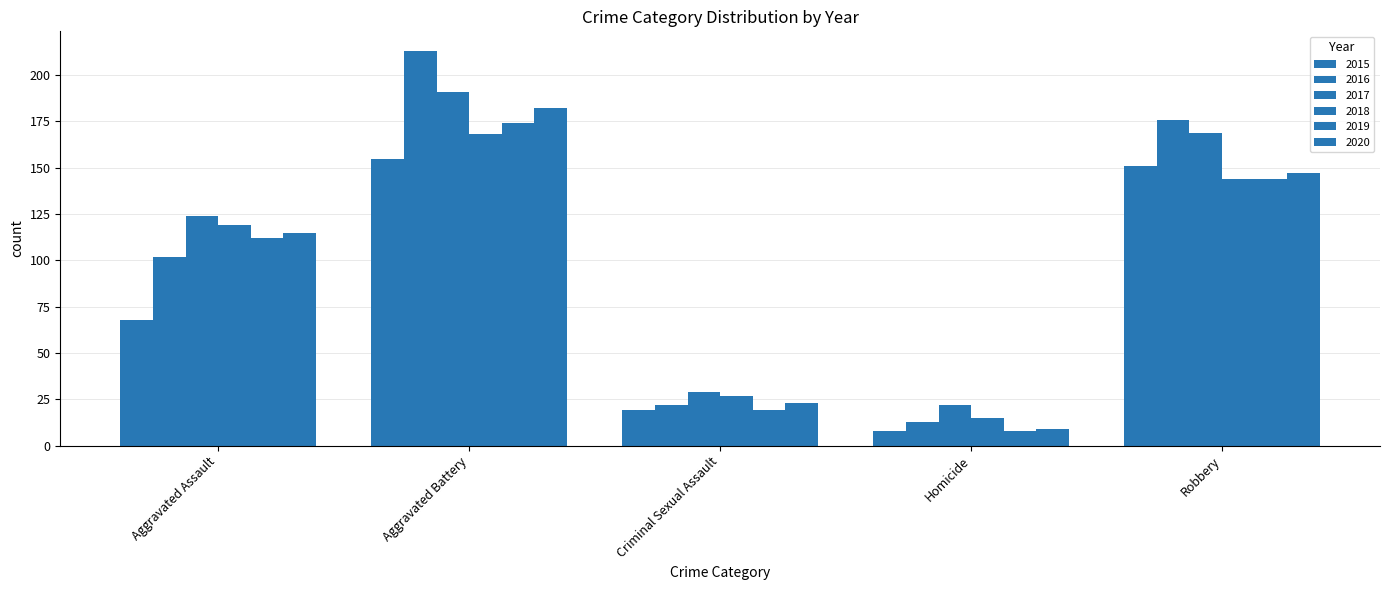

How many categories are shown in the chart?

5